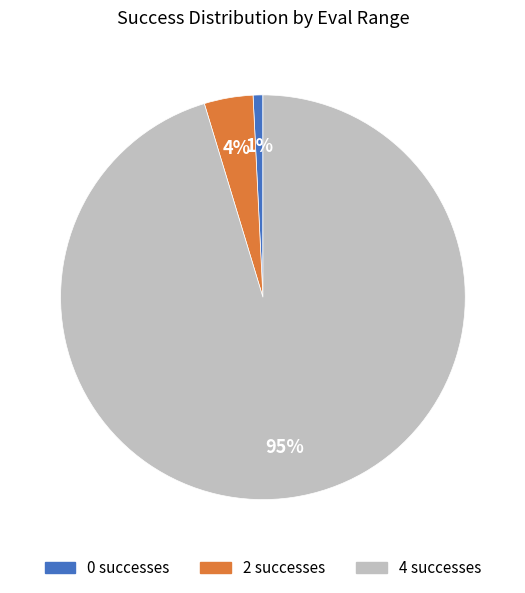

Is it true that 2 is 51% of the pie?

False